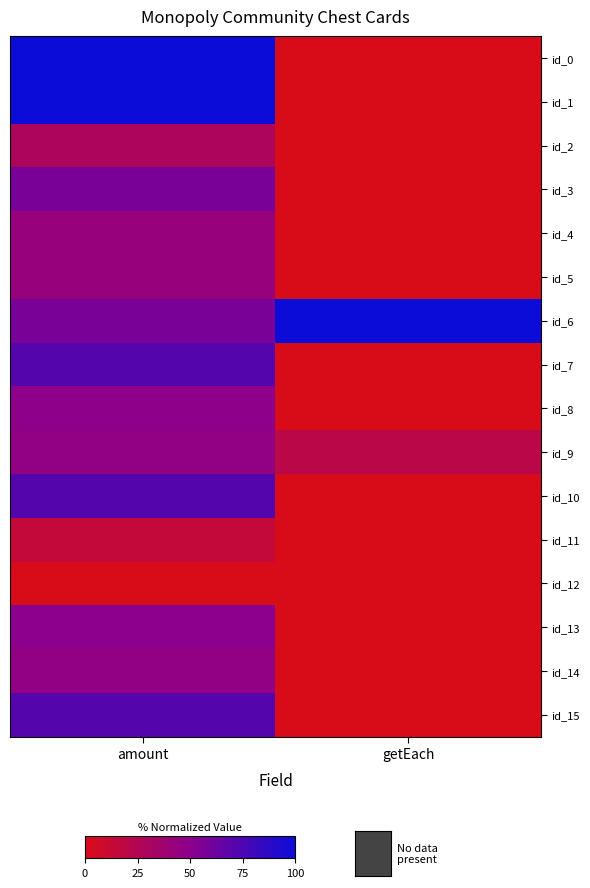

Count the number of data series in this chart.

16